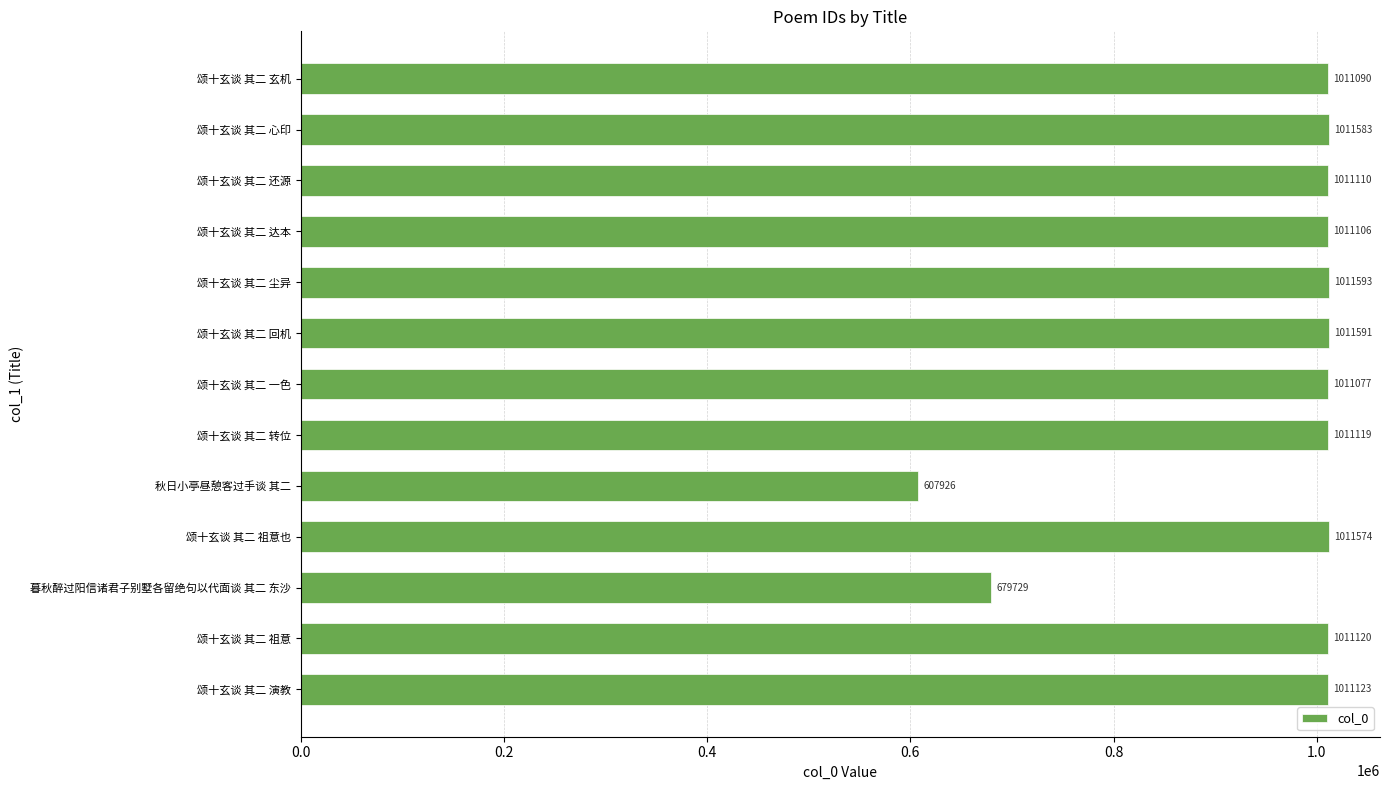

Reading bottom to top, list all the values displayed in this chart.

1011123	1011120	679729	1011574	607926	1011119	1011077	1011591	1011593	1011106	1011110	1011583	1011090